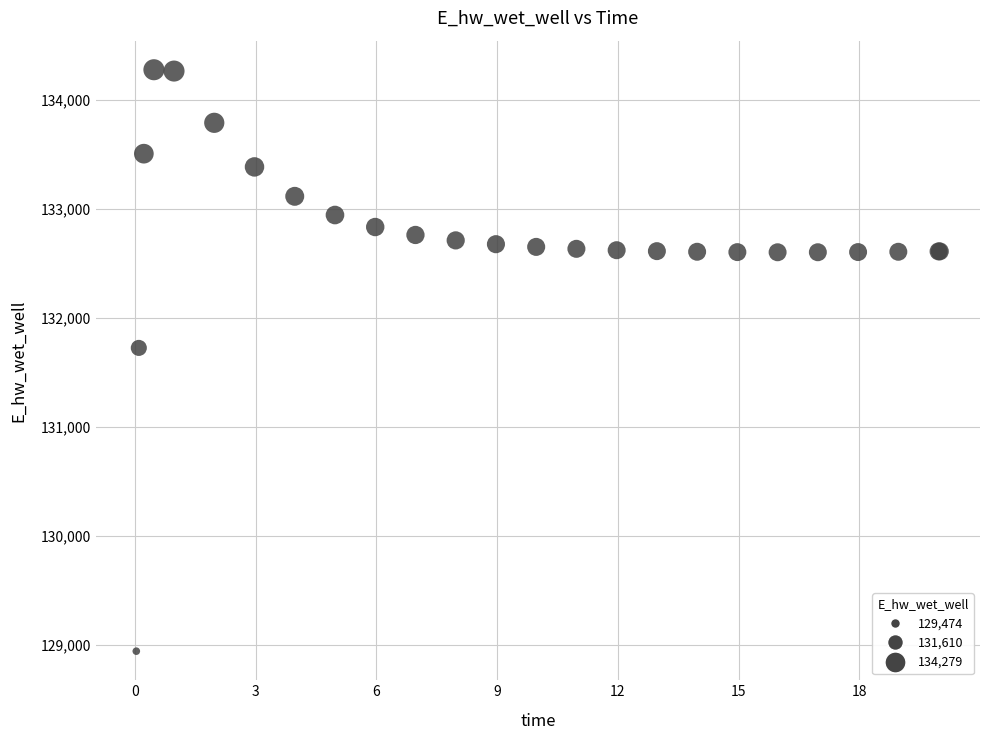

What Y value in the scatter plot is closest to 131609?

131724.9